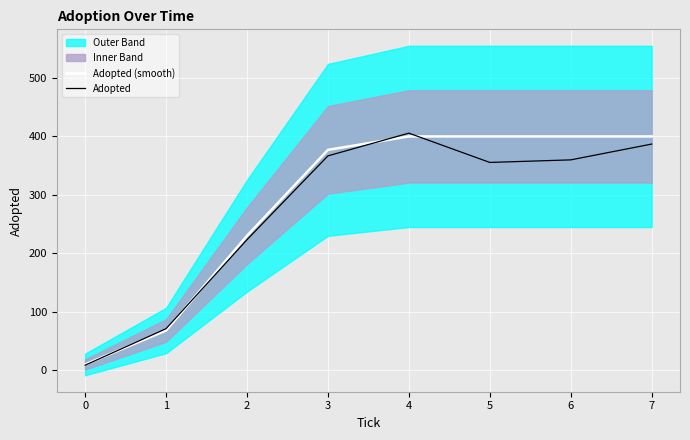

At which label does Adopted first exceed 359?

3